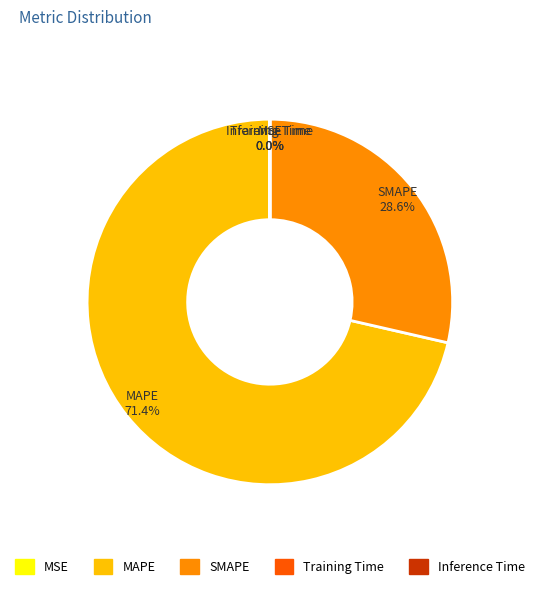

The MAPE slice represents 71% of the pie. True or false?

True